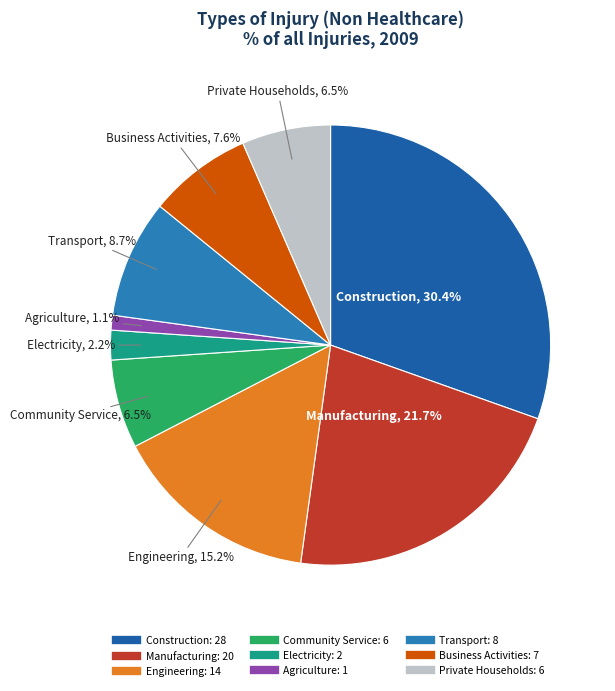

Does any single category account for the majority?

No